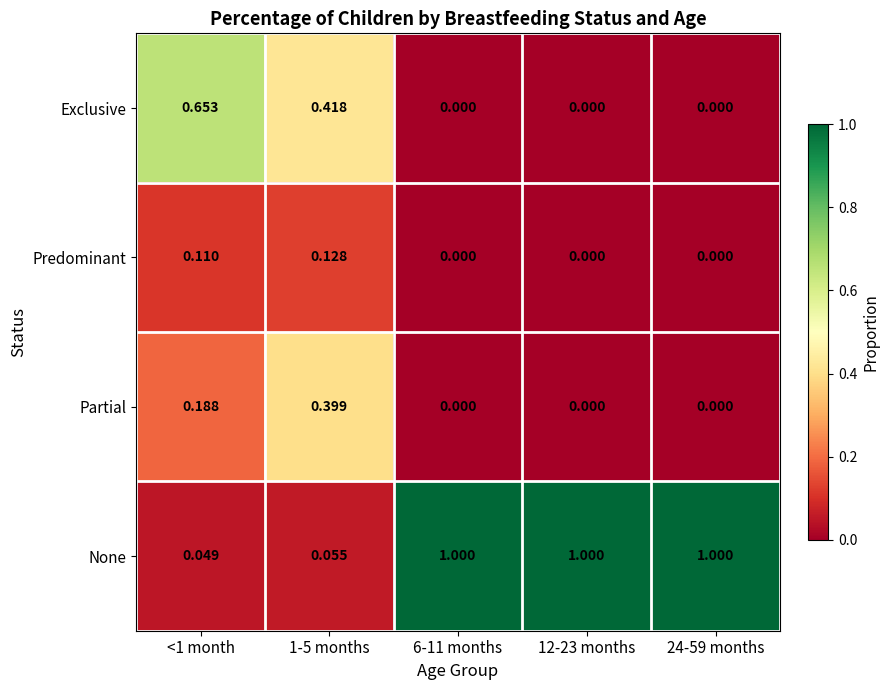

List the series in order of their peak value, highest first.

None, Exclusive, Partial, Predominant